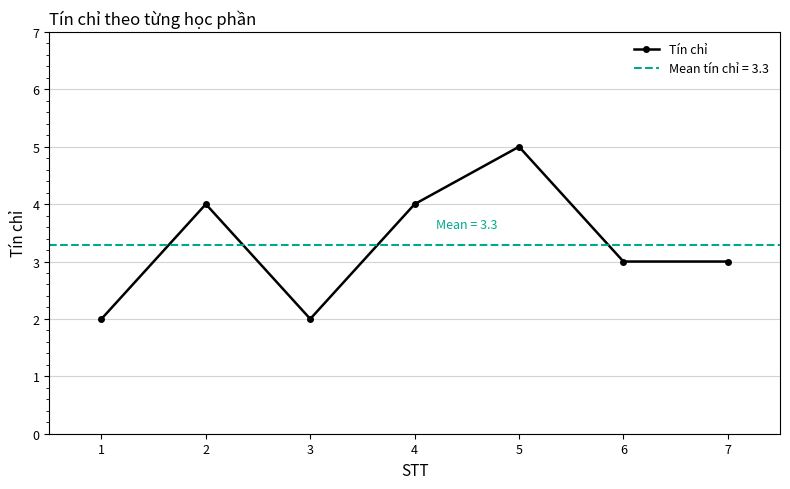

How many points are higher than both their immediate neighbors (excluding endpoints)?

2